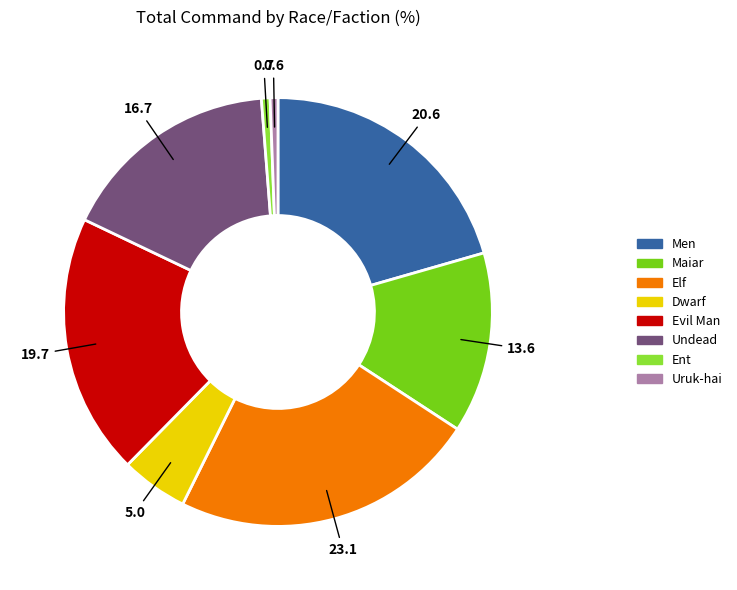

Does any single category account for the majority?

No